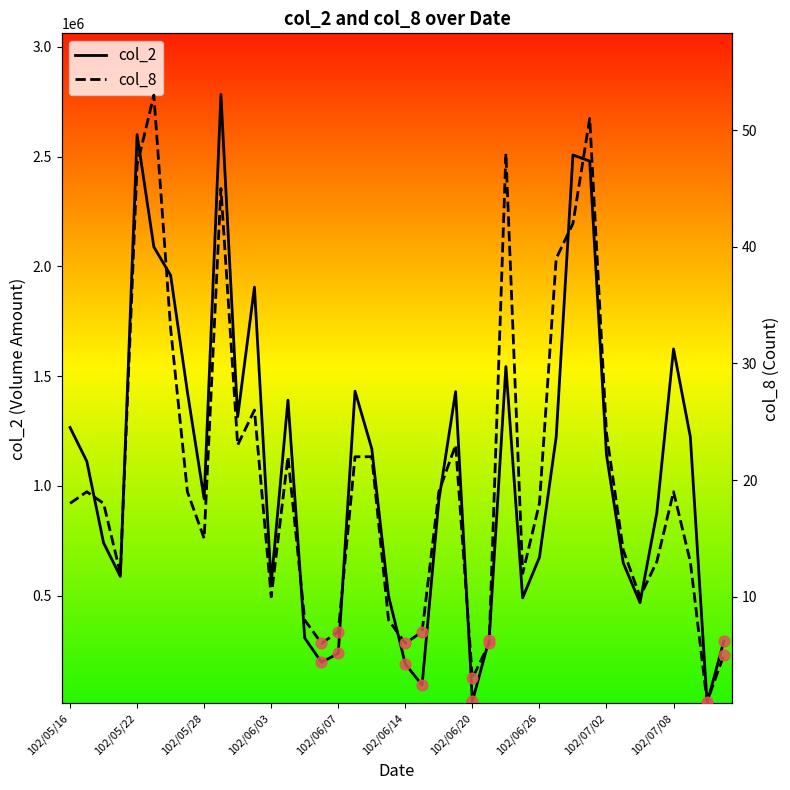

Is the value of col_8 at 102/05/17 greater than the value of col_2 at 102/05/22?

No